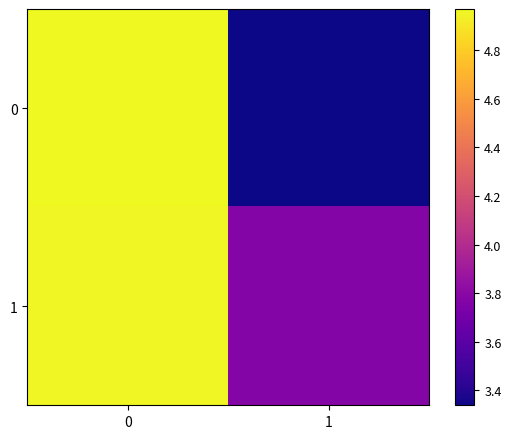

List the series in order of their peak value, lowest first.

1, 0